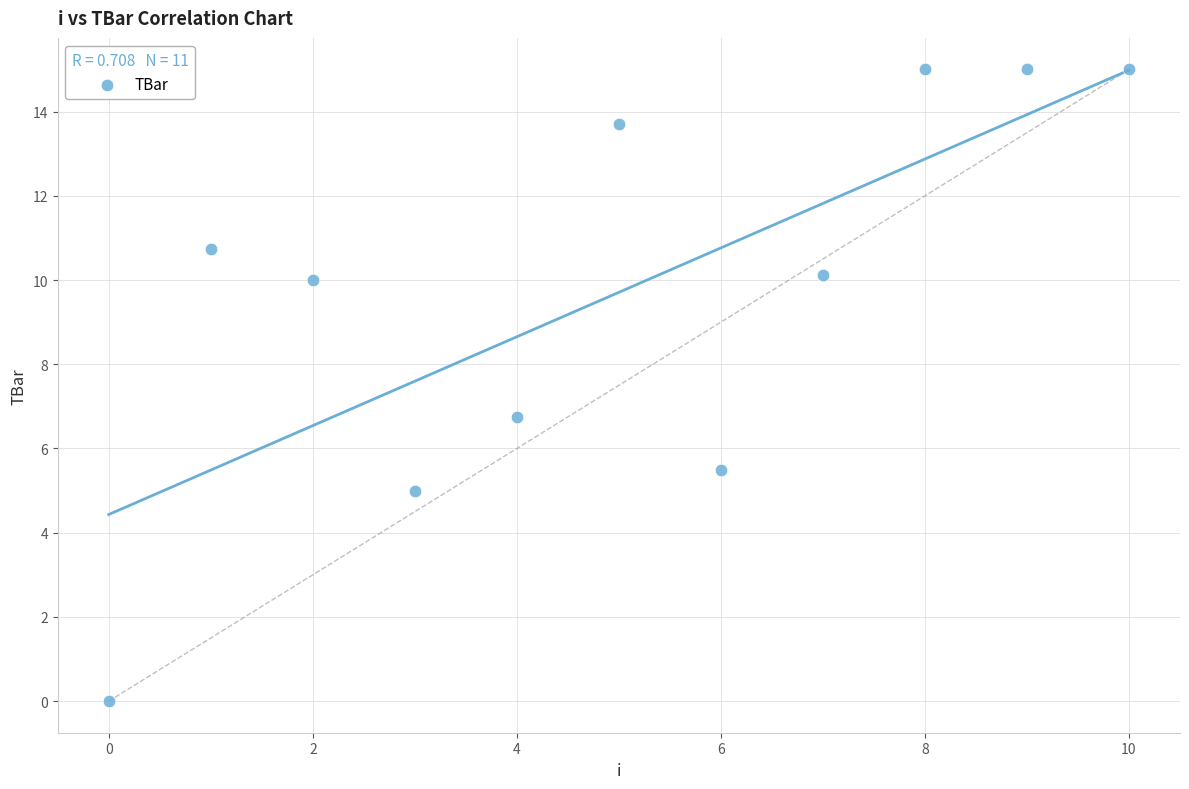

What is the average Y value?

9.7